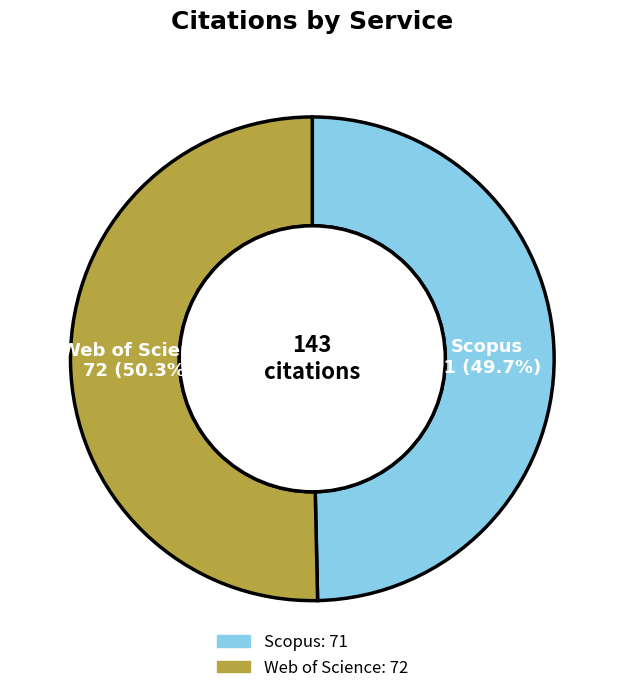

To the nearest percent, what is the difference between the largest and smallest slice percentages?

1%